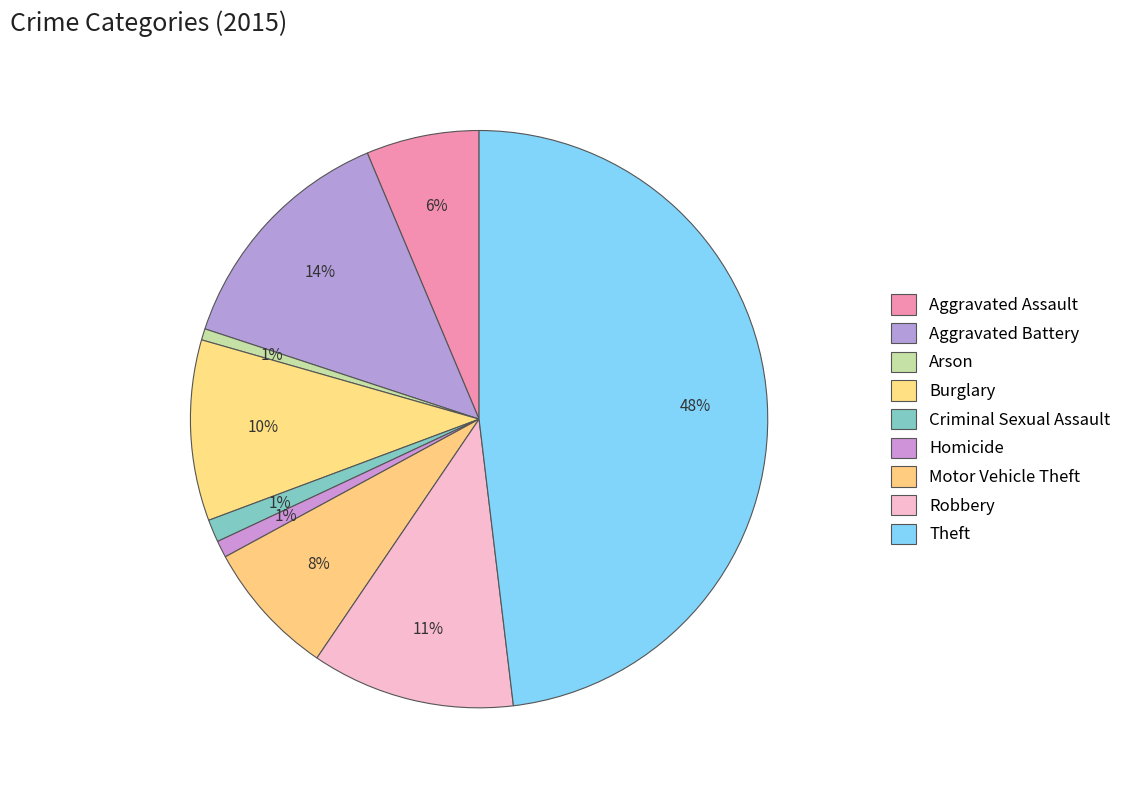

How many segments does this pie chart have?

9